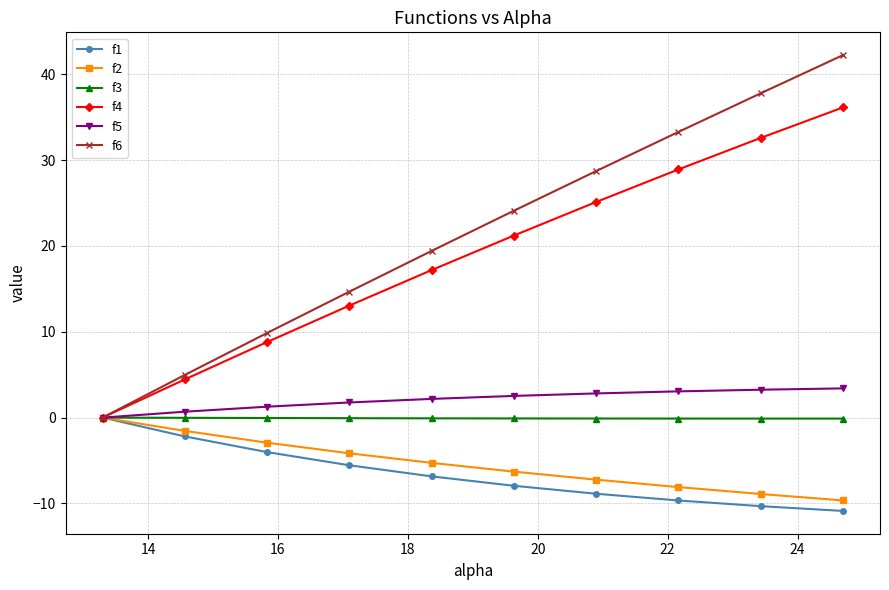

What is the average value of the f4 series?

18.7